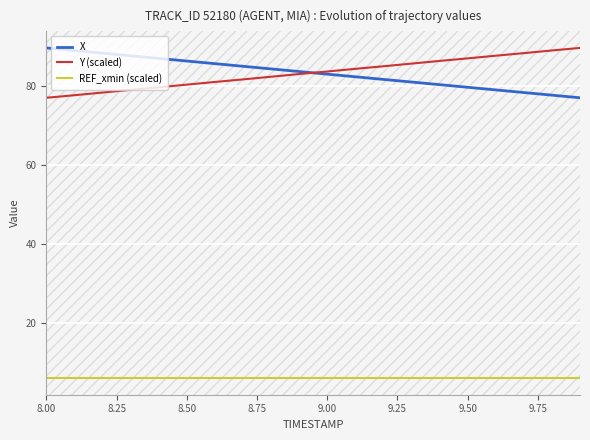

What is the lowest value of the REF_xmin (scaled) series?

6.0